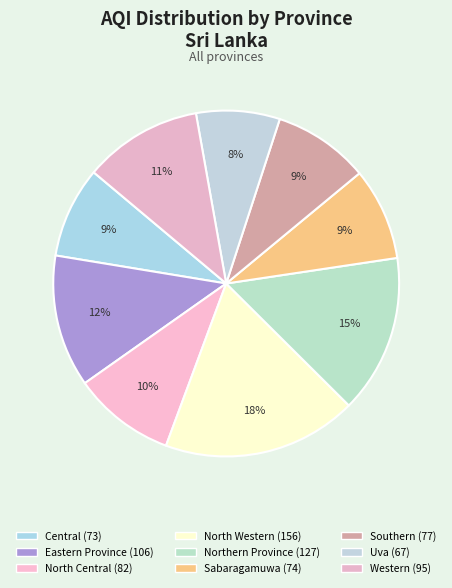

Count the number of slices in the pie.

9